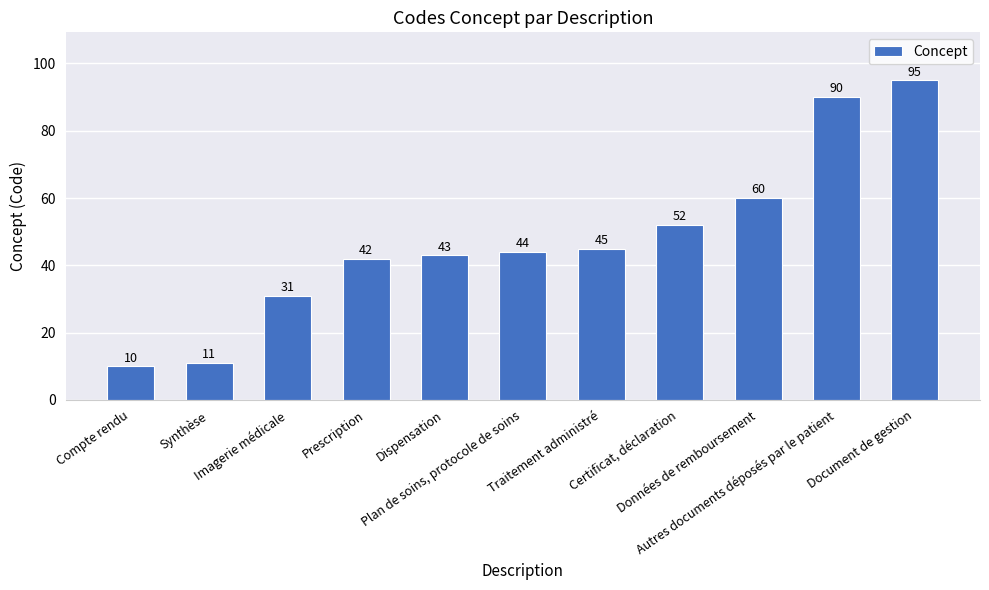

Reading left to right, what are all the values shown in this chart?

Compte rendu=10	Synthèse=11	Imagerie médicale=31	Prescription=42	Dispensation=43	Plan de soins, protocole de soins=44	Traitement administré=45	Certificat, déclaration=52	Données de remboursement=60	Autres documents déposés par le patient=90	Document de gestion=95